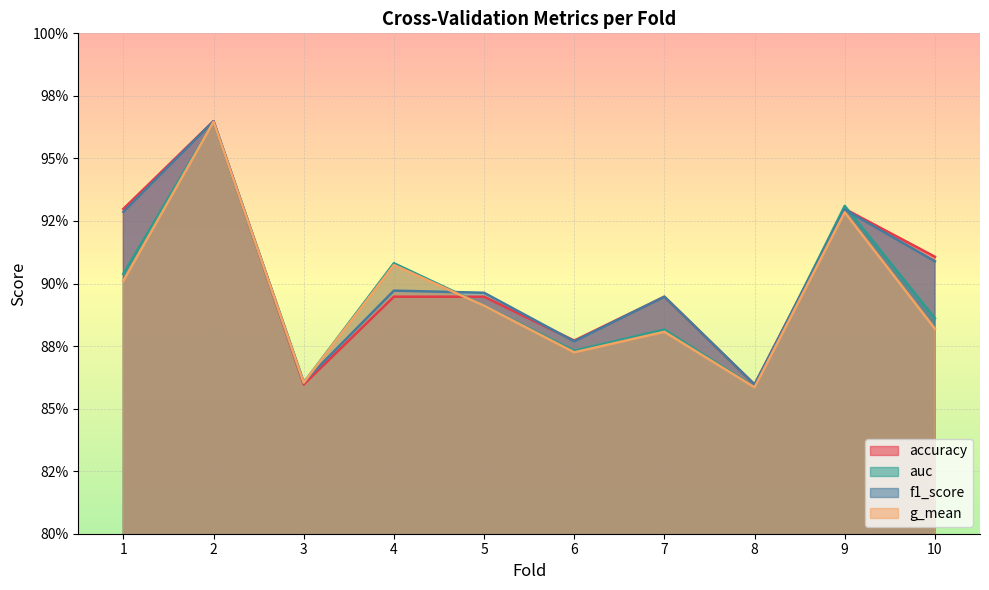

Reading left to right, list all the values displayed in this chart.

accuracy: 0.9	1.0	0.9	0.9	0.9	0.9	0.9	0.9	0.9	0.9
auc: 0.9	1.0	0.9	0.9	0.9	0.9	0.9	0.9	0.9	0.9
f1_score: 0.9	1.0	0.9	0.9	0.9	0.9	0.9	0.9	0.9	0.9
g_mean: 0.9	1.0	0.9	0.9	0.9	0.9	0.9	0.9	0.9	0.9